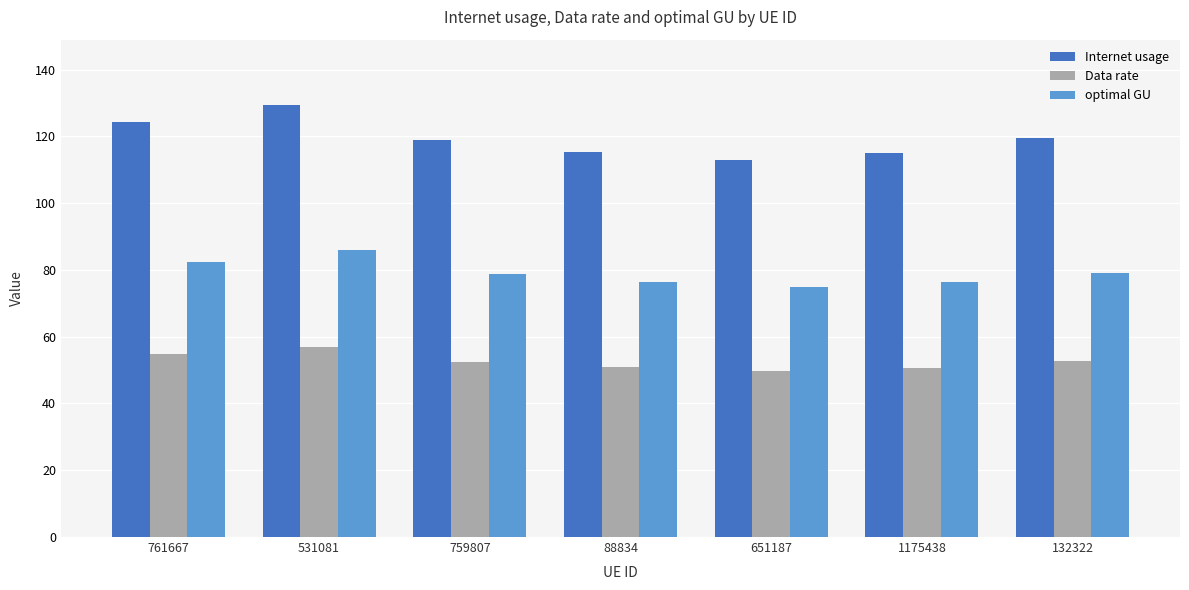

List the series in order of their overall mean, highest first.

Internet usage, optimal GU, Data rate